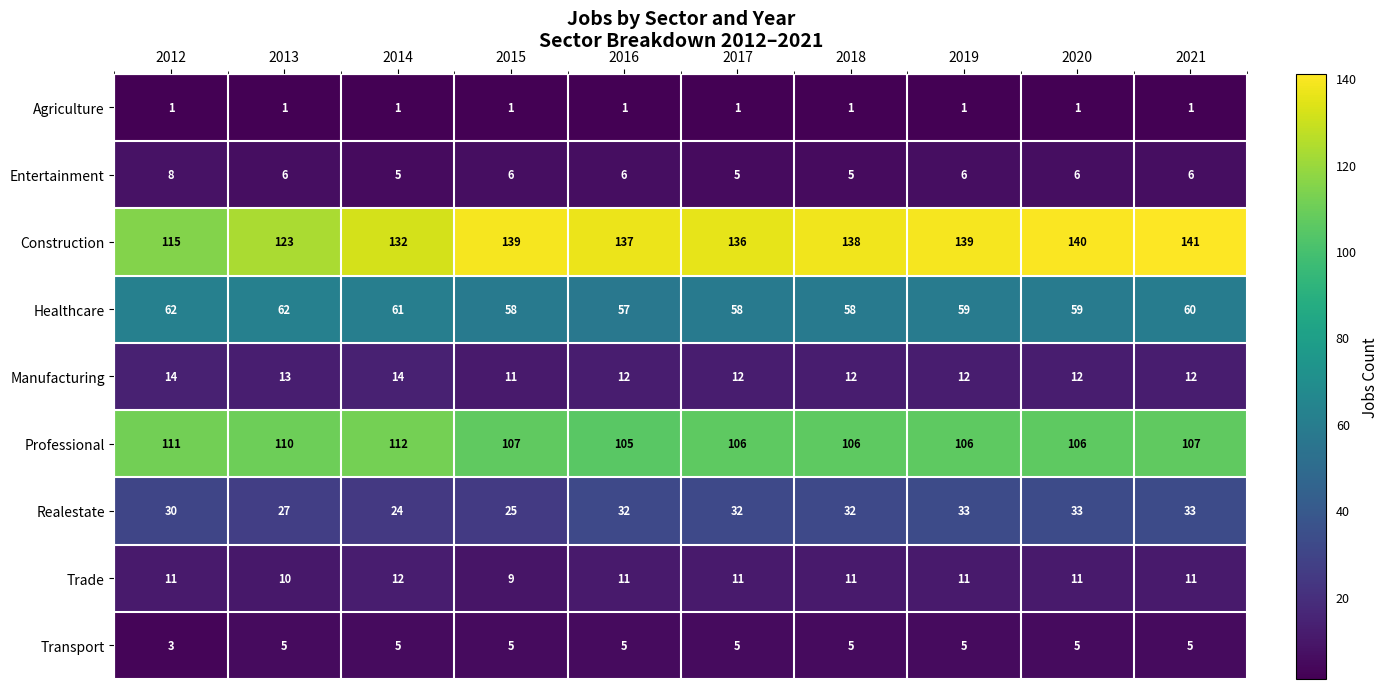

How many series are shown in this chart?

9